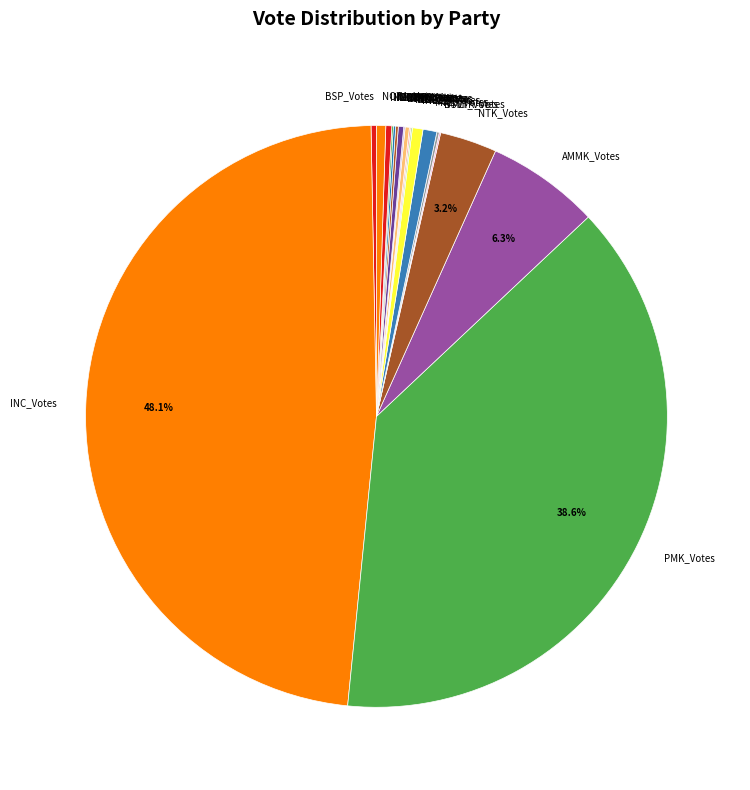

Which category has the biggest portion of the pie?

INC_Votes